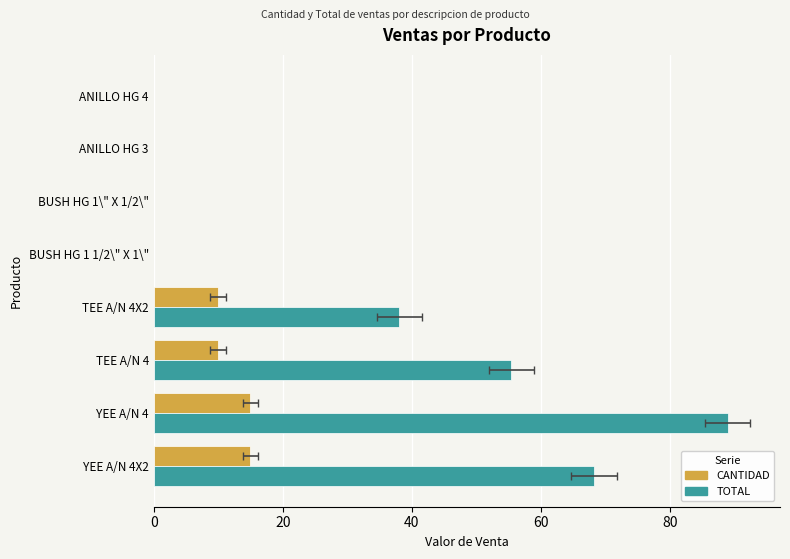

Is it true that CANTIDAD equals 0.0 at ANILLO HG 4?

True